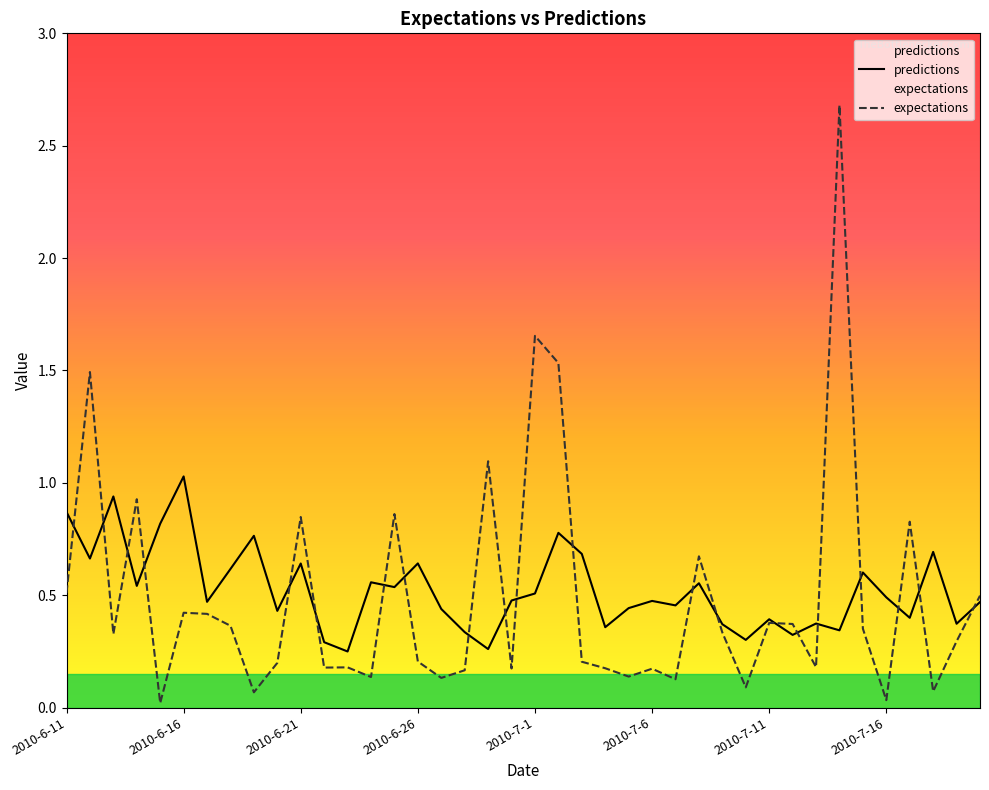

Which series has the widest spread of values?

expectations